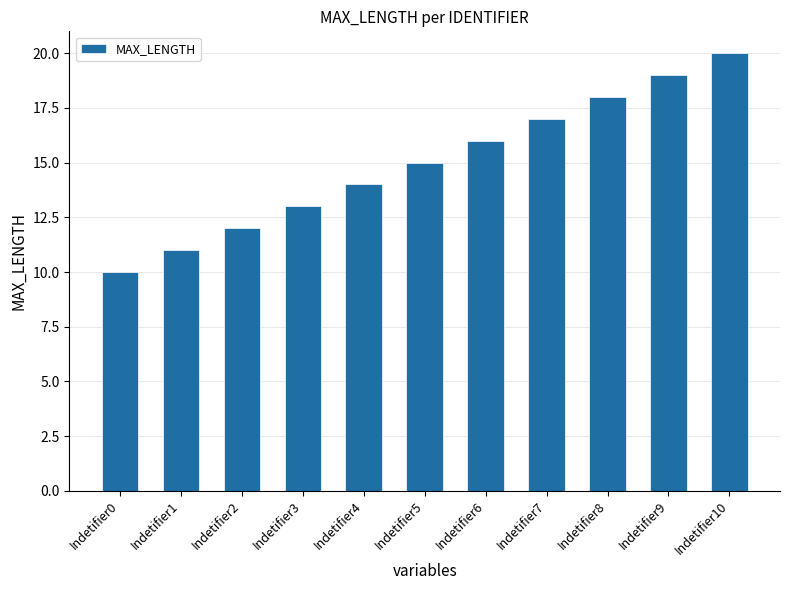

Count the number of categories in the chart.

11